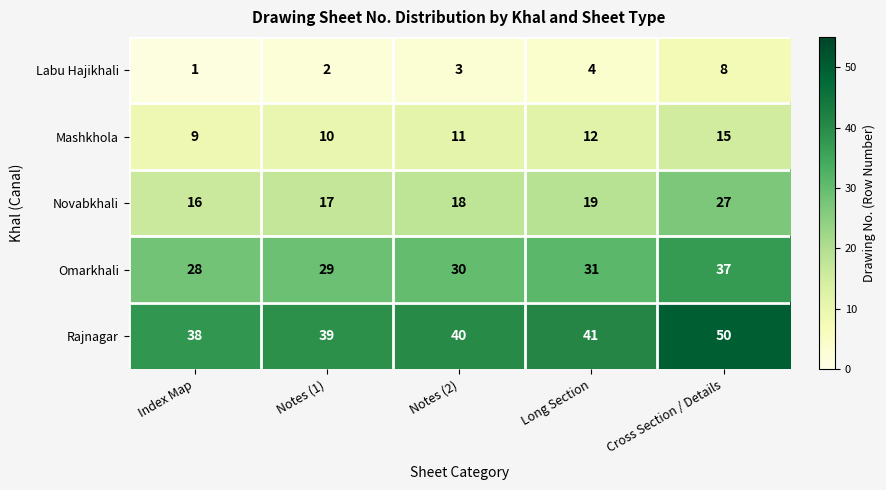

Which label corresponds to the largest value in the chart?

Cross Section / Details